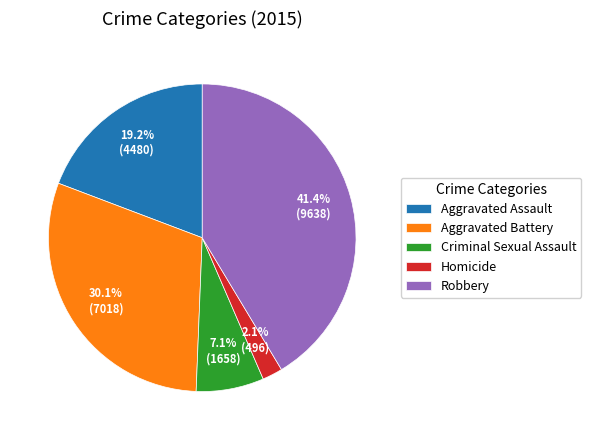

How many segments does this pie chart have?

5